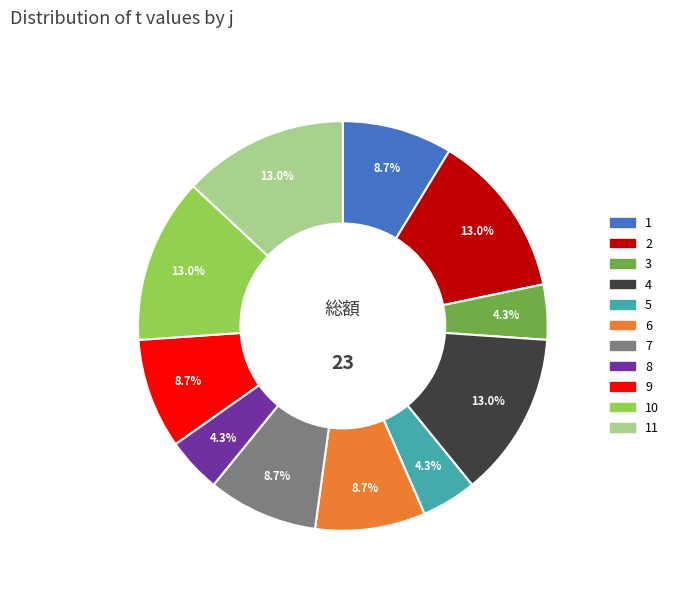

To the nearest percent, what portion does 2 represent?

13%